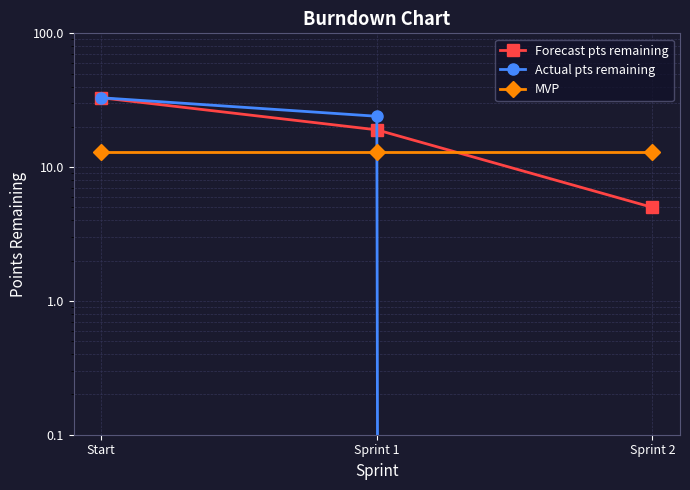

What position from the right is Start?

3